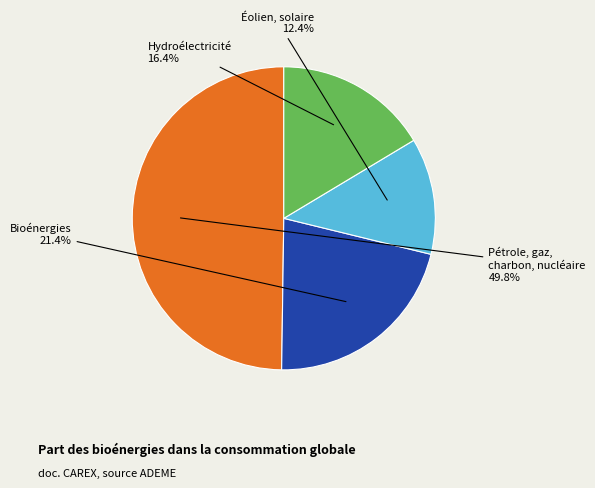

How many slices are in this pie chart?

4